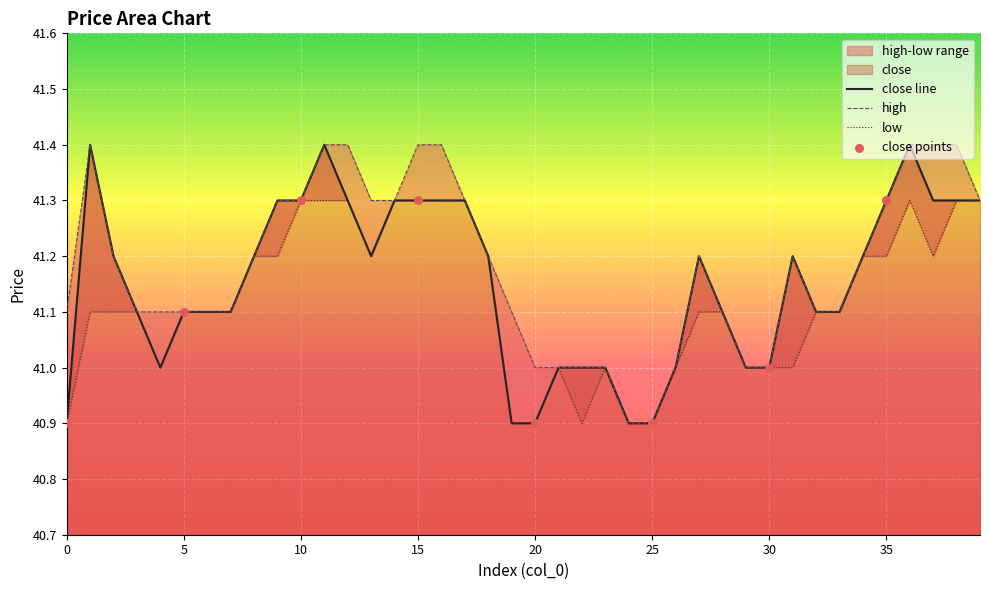

What is the total value across all series at 38?

124.0